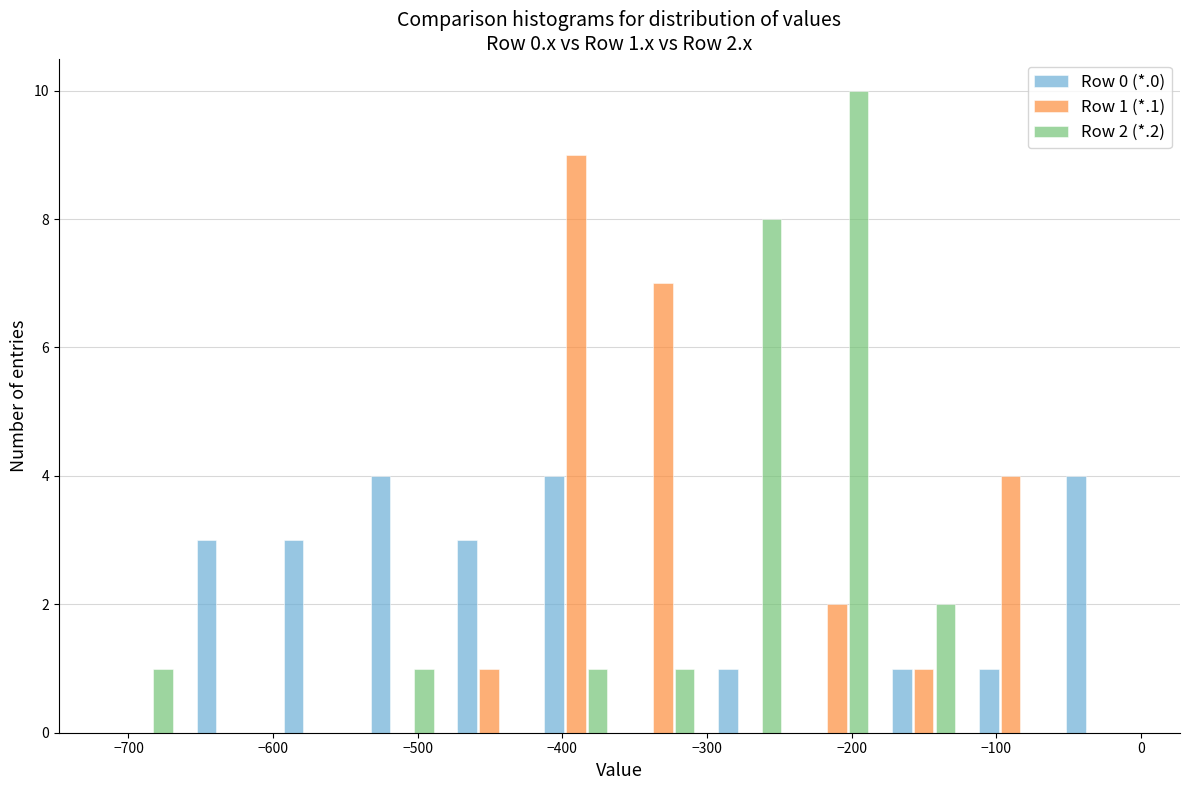

In the Row 1 (*.1) series, which range on the x-axis has the tallest bar?

-420 to -360